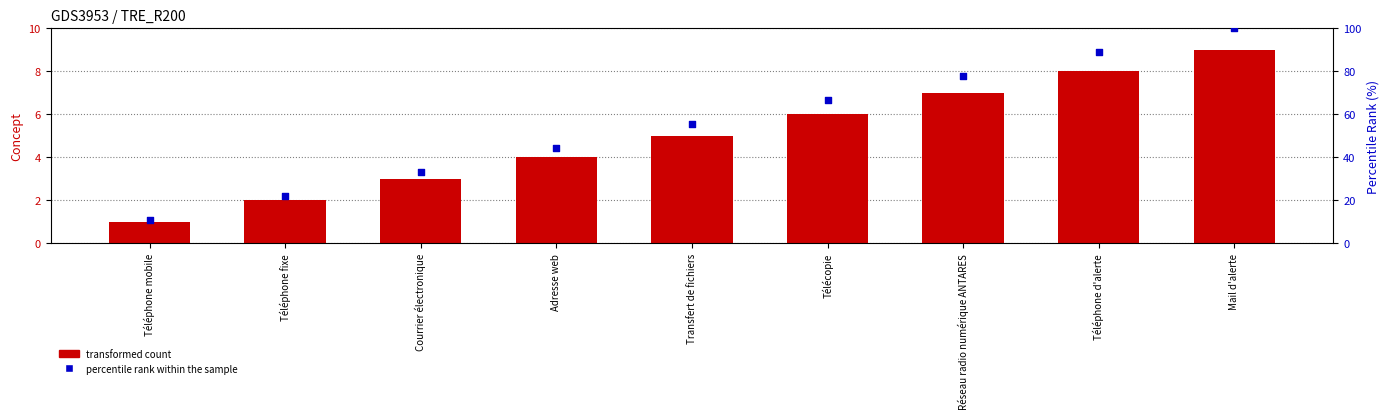

Which series reaches the maximum Y coordinate?

percentile rank within the sample